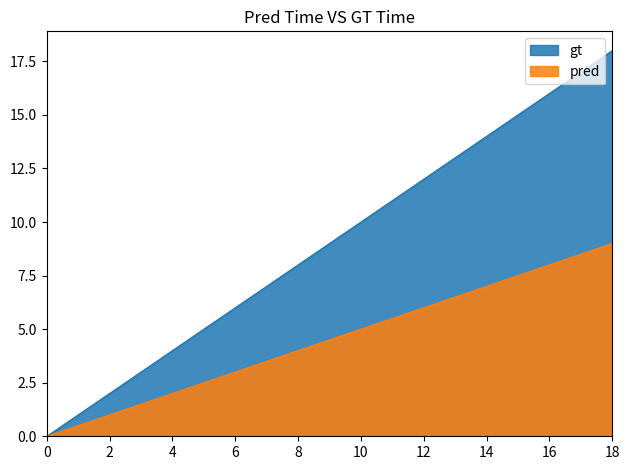

Does the chart display data point markers on the line(s)?

No